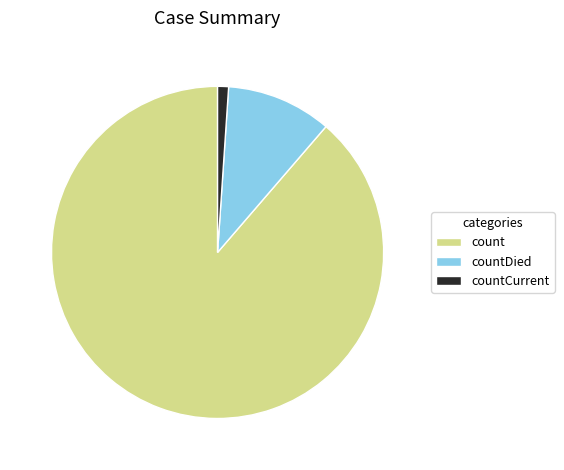

Is the sum of countCurrent and count greater than half?

Yes